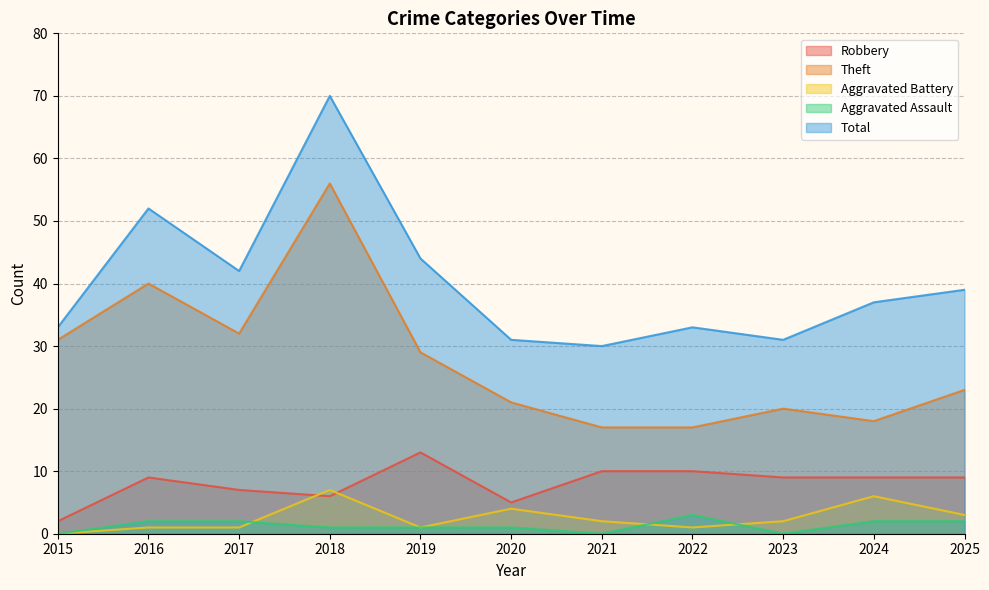

Reading right to left, transcribe all the data shown in this chart.

Robbery: 9	9	9	10	10	5	13	6	7	9	2
Theft: 23	18	20	17	17	21	29	56	32	40	31
Aggravated Battery: 3	6	2	1	2	4	1	7	1	1	0
Aggravated Assault: 2	2	0	3	0	1	1	1	2	2	0
Total: 39	37	31	33	30	31	44	70	42	52	33